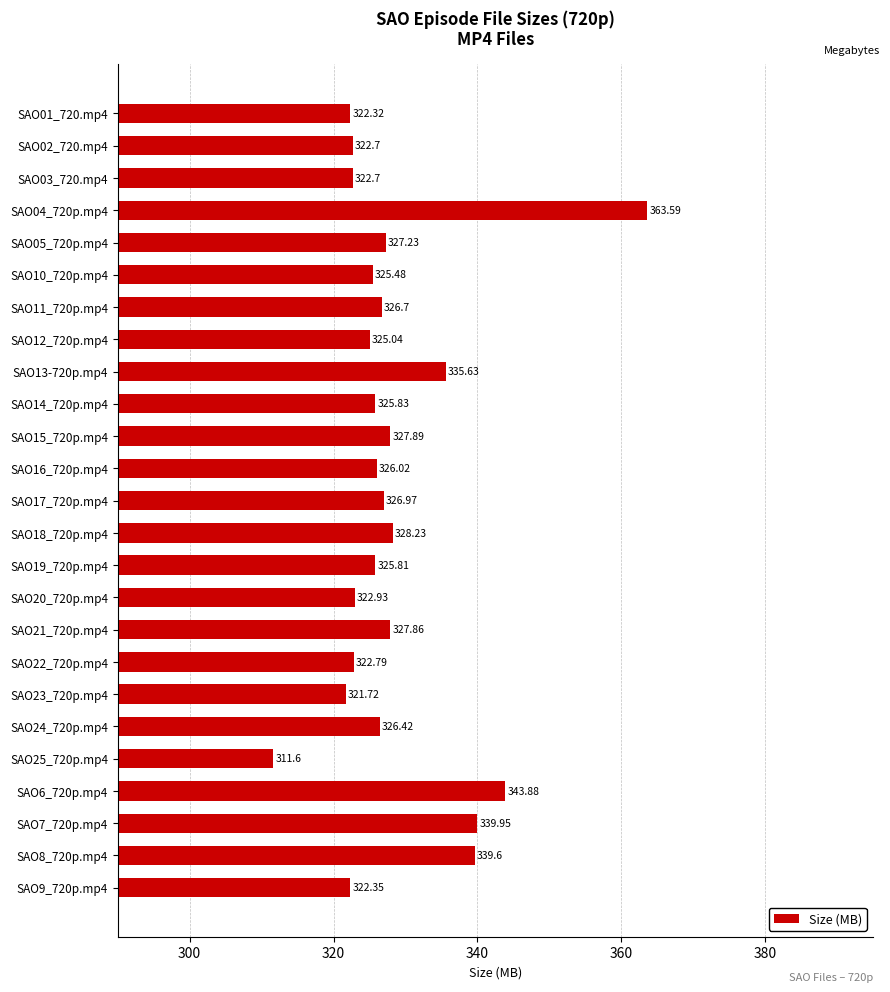

What is the change in value from SAO13-720p.mp4 to SAO22_720p.mp4?

-12.8